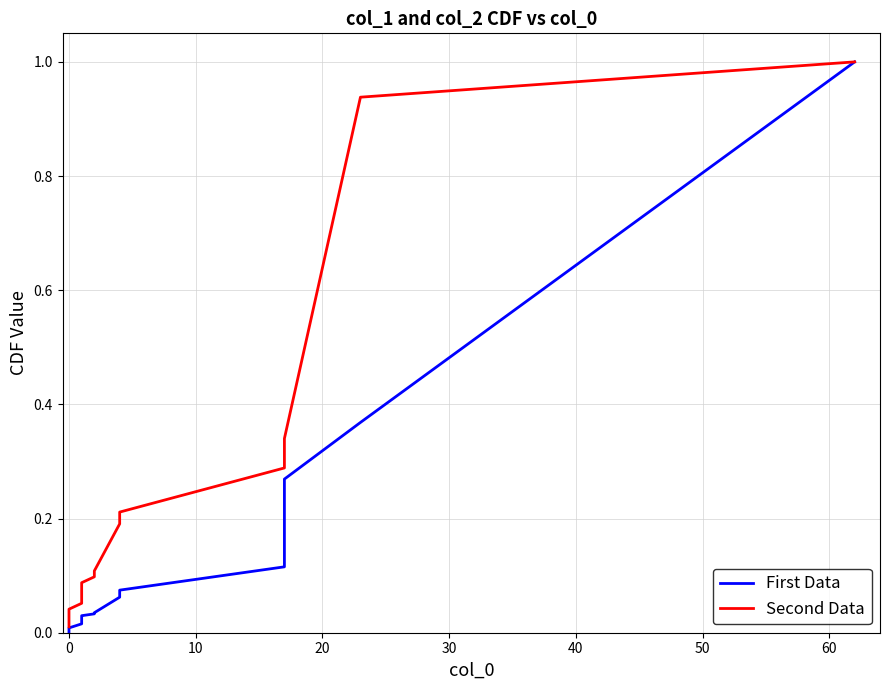

At how many categories does at least one series exceed 0?

20